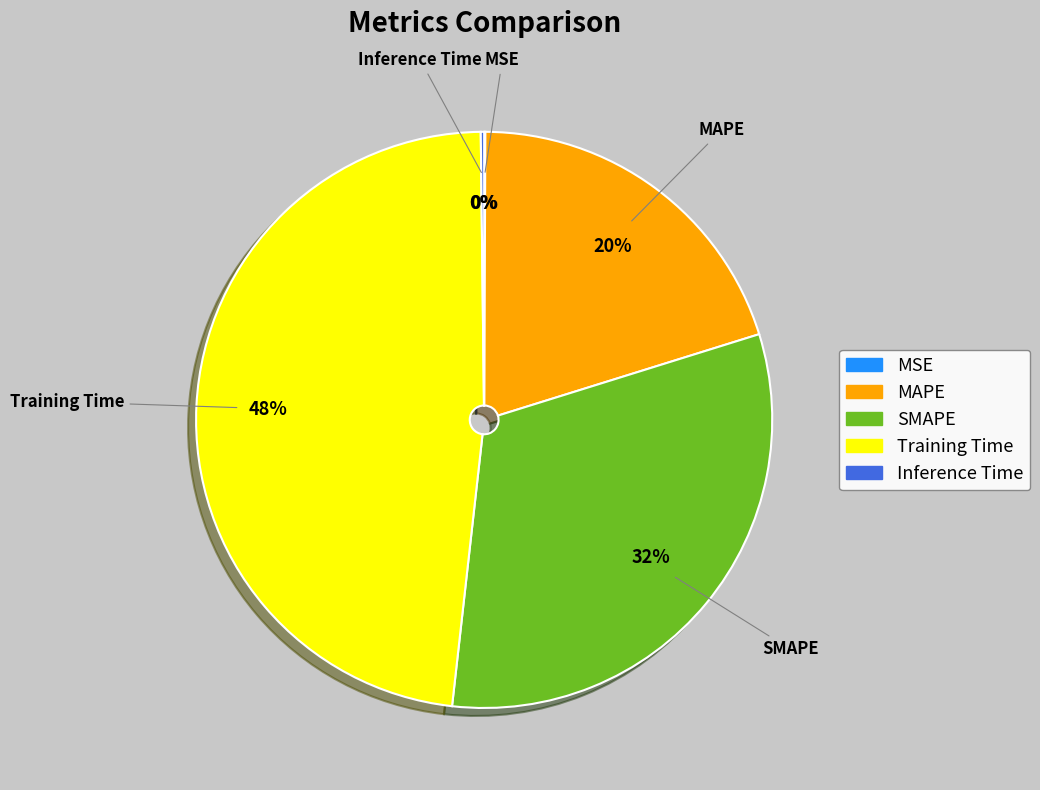

True or false: SMAPE accounts for 32% of the total.

True